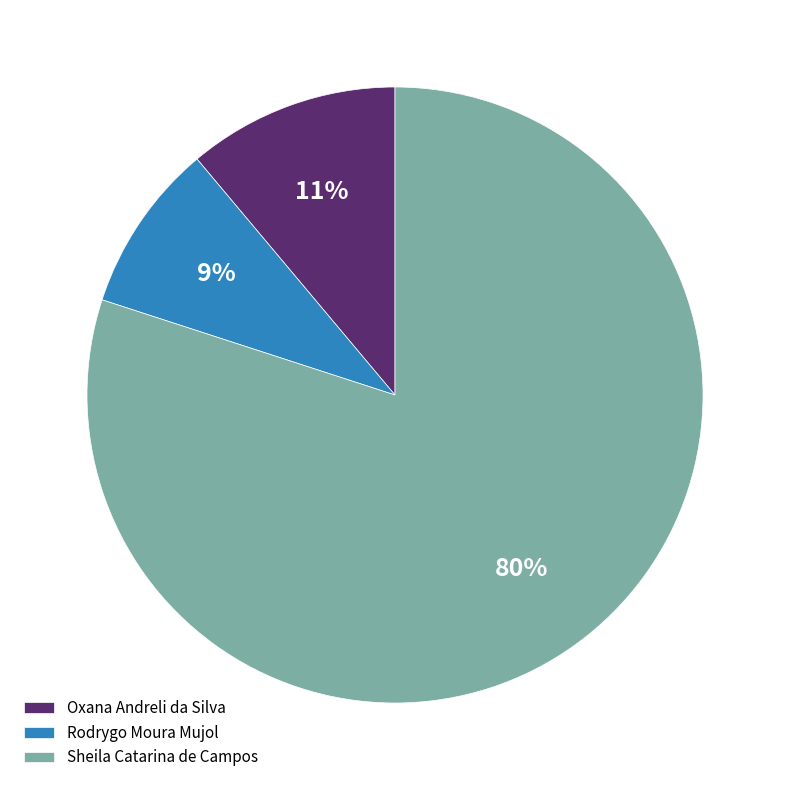

Combined, do Rodrygo Moura Mujol and Oxana Andreli da Silva account for over 50%?

No